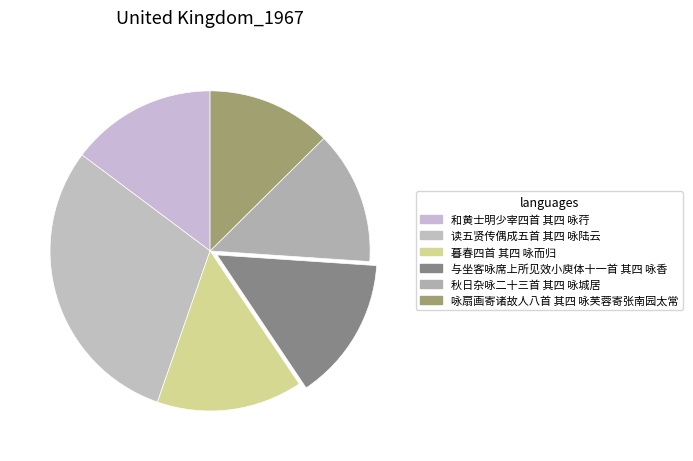

True or false: 秋日杂咏二十三首 其四 咏城居 accounts for 13% of the total.

True